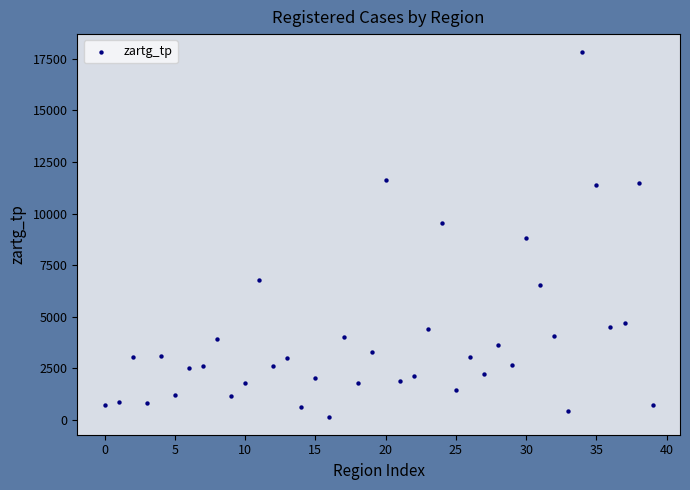

What is the range of Y values (max minus min)?

17642